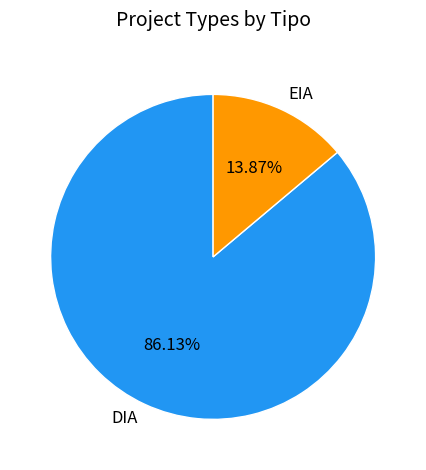

Is it true that EIA is 24% of the pie?

False